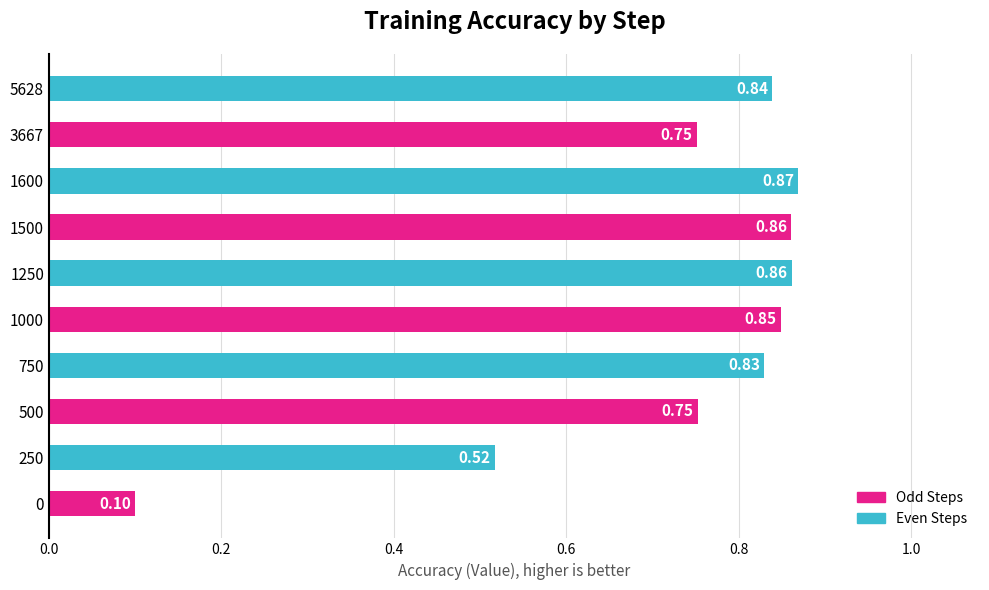

What is the difference between the values at 5628 and 0?

0.7